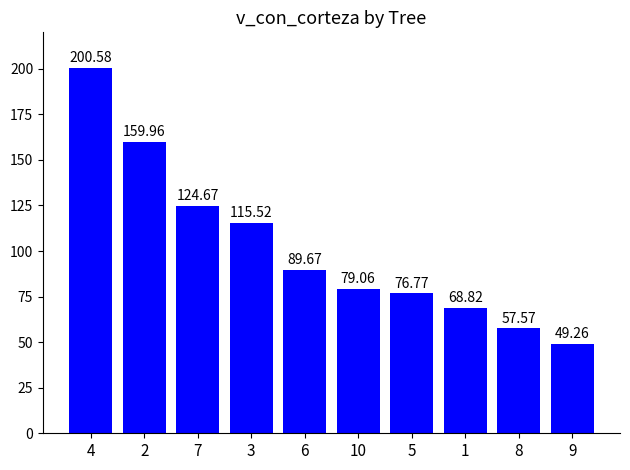

The chart shows a value of 23.3 at 10. True or false?

False